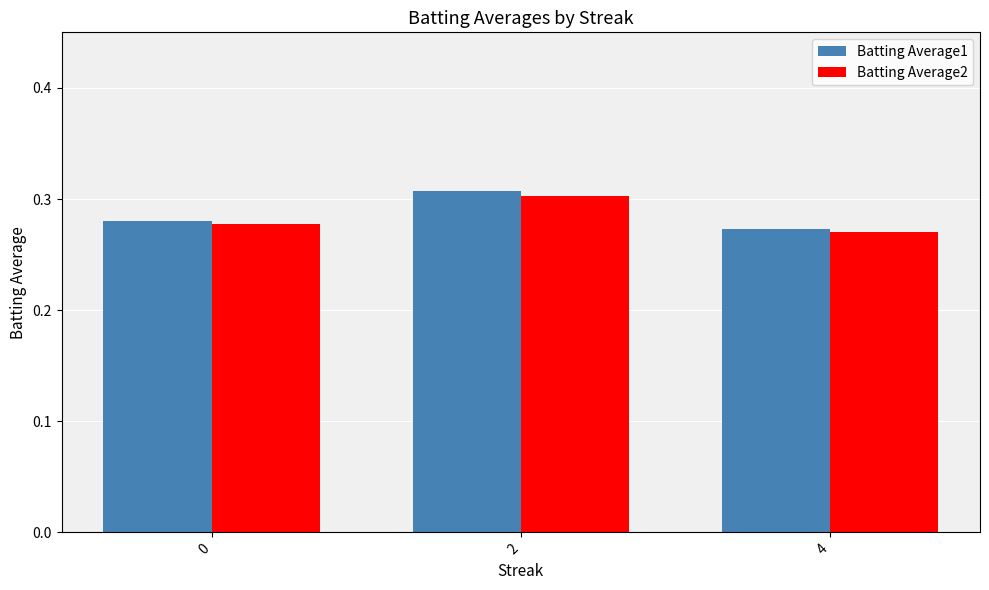

Is it true that Batting Average2 equals 0.1 at 0?

False